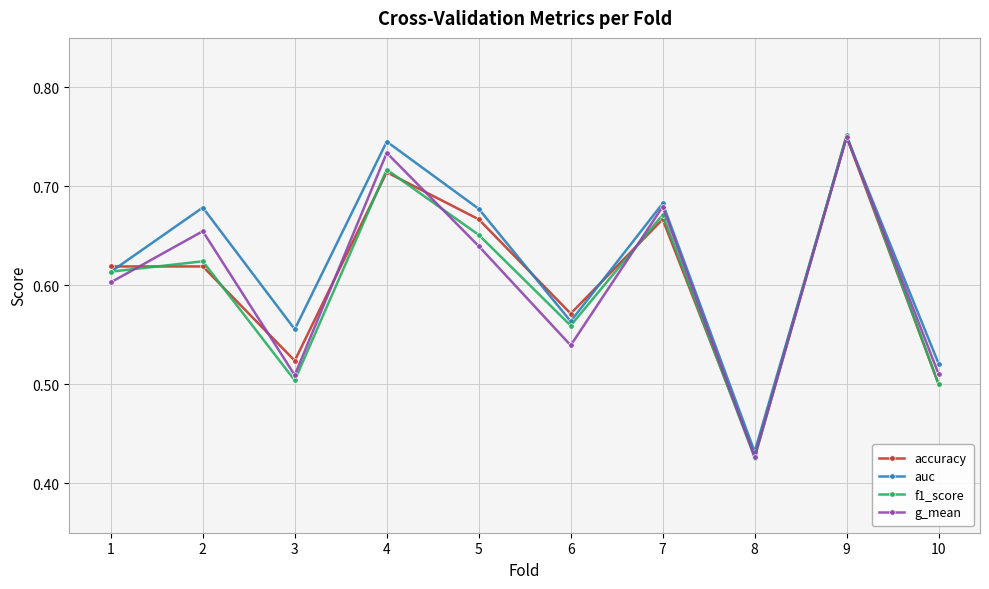

Which category has the highest value in the accuracy series?

9